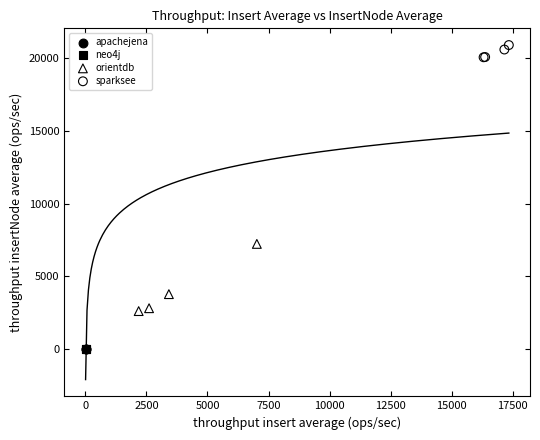

What are all the series names shown in the legend?

apachejena, neo4j, orientdb, sparksee